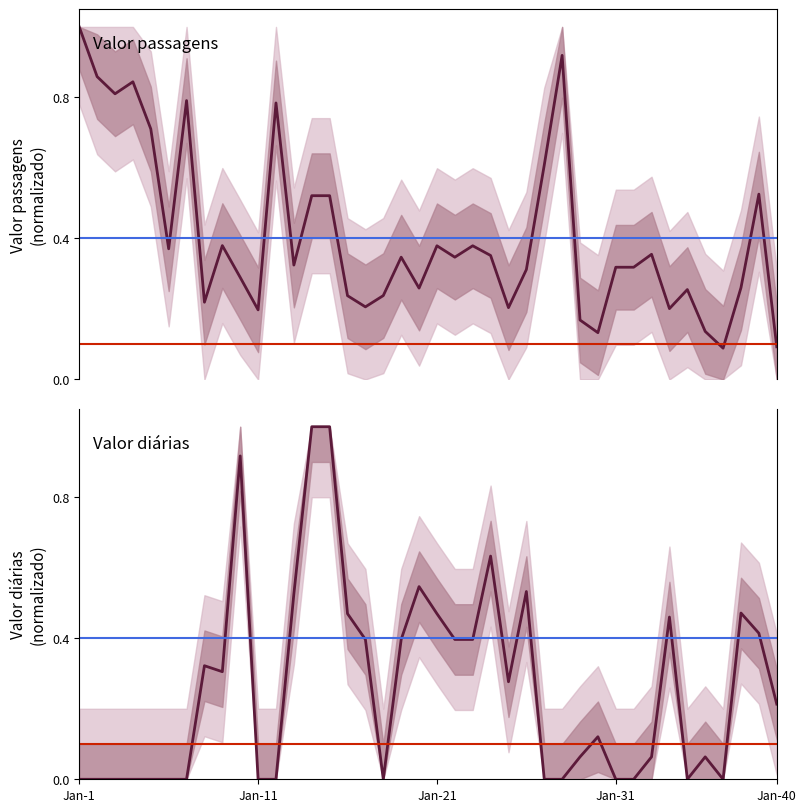

What is the label of the 32nd point from the left?

31